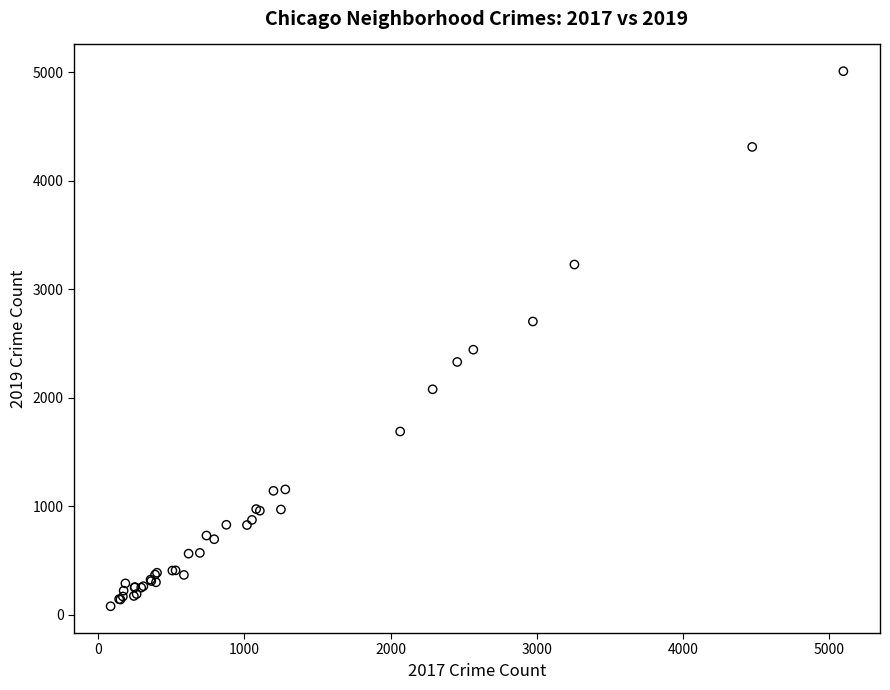

What Y value in the scatter plot is closest to 2542?

2441